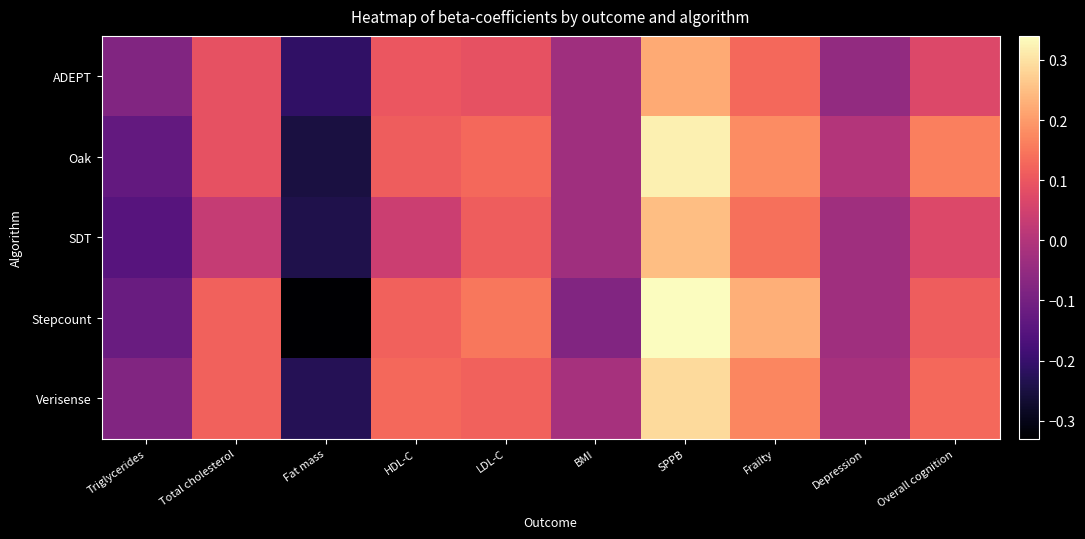

Reading left to right, transcribe all the data shown in this chart.

ADEPT: Triglycerides=-0.1	Total cholesterol=0.1	Fat mass=-0.2	HDL-C=0.1	LDL-C=0.1	BMI=-0.0	SPPB=0.2	Frailty=0.1	Depression=-0.1	Overall cognition=0.1
Oak: Triglycerides=-0.1	Total cholesterol=0.1	Fat mass=-0.2	HDL-C=0.1	LDL-C=0.1	BMI=-0.0	SPPB=0.3	Frailty=0.2	Depression=-0.0	Overall cognition=0.2
SDT: Triglycerides=-0.1	Total cholesterol=0.0	Fat mass=-0.2	HDL-C=0.0	LDL-C=0.1	BMI=-0.0	SPPB=0.2	Frailty=0.1	Depression=-0.0	Overall cognition=0.1
Stepcount: Triglycerides=-0.1	Total cholesterol=0.1	Fat mass=-0.3	HDL-C=0.1	LDL-C=0.1	BMI=-0.1	SPPB=0.3	Frailty=0.2	Depression=-0.0	Overall cognition=0.1
Verisense: Triglycerides=-0.1	Total cholesterol=0.1	Fat mass=-0.2	HDL-C=0.1	LDL-C=0.1	BMI=-0.0	SPPB=0.3	Frailty=0.2	Depression=-0.0	Overall cognition=0.1